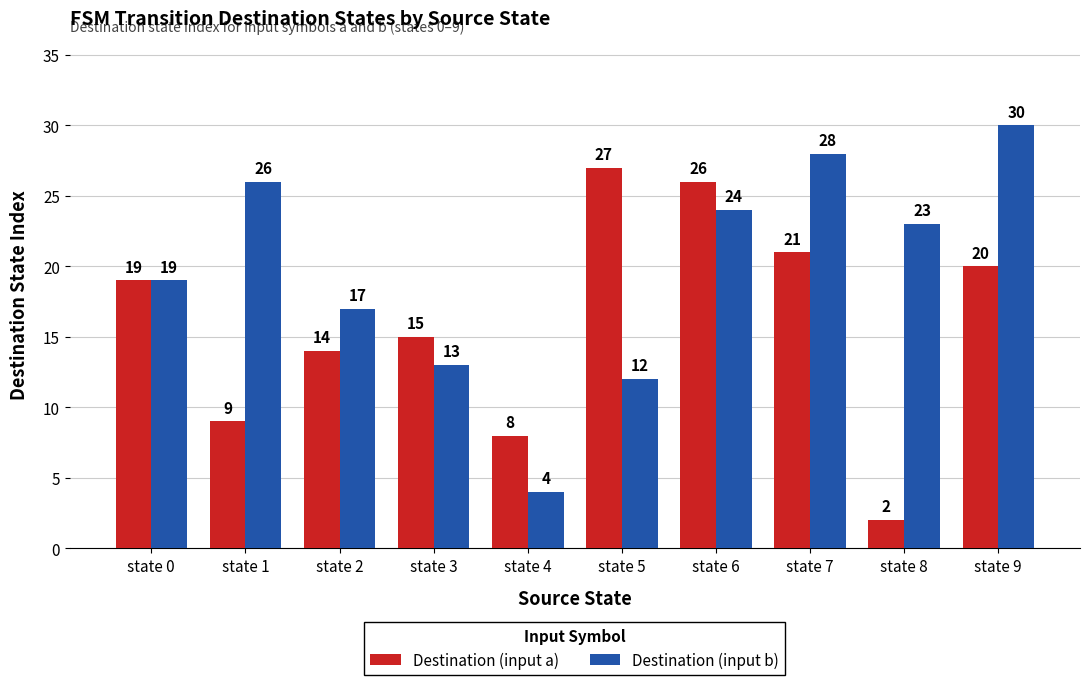

How many bars are there in each group?

2